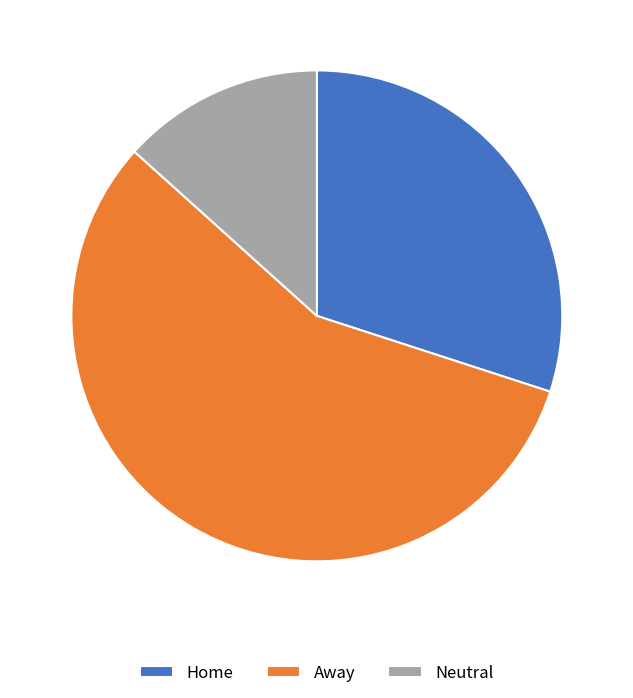

Rank the categories by value from lowest to highest.

Neutral, Home, Away